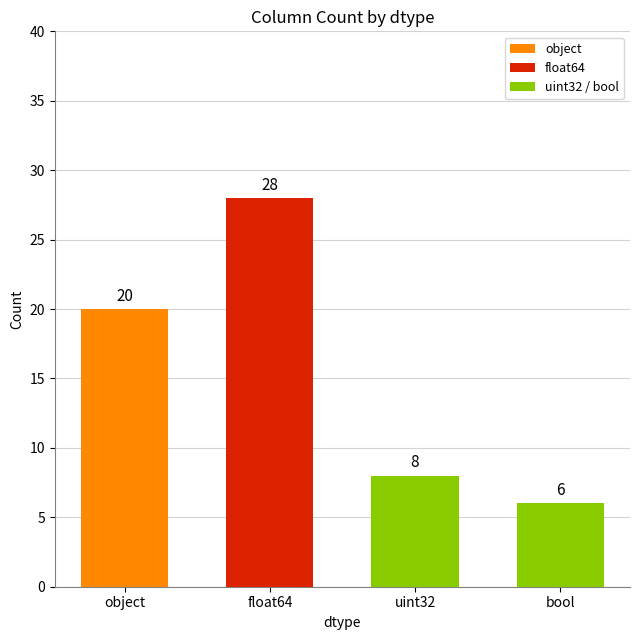

What is the value of the 3rd bar from the left?

8